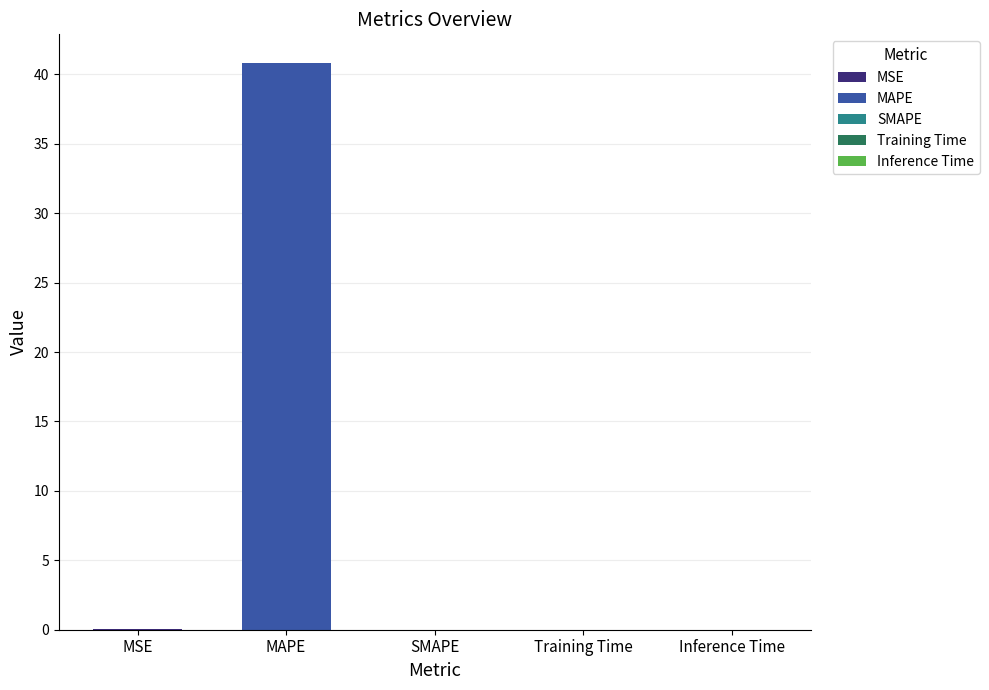

List the labels in order of value, smallest first.

SMAPE, Inference Time, Training Time, MSE, MAPE